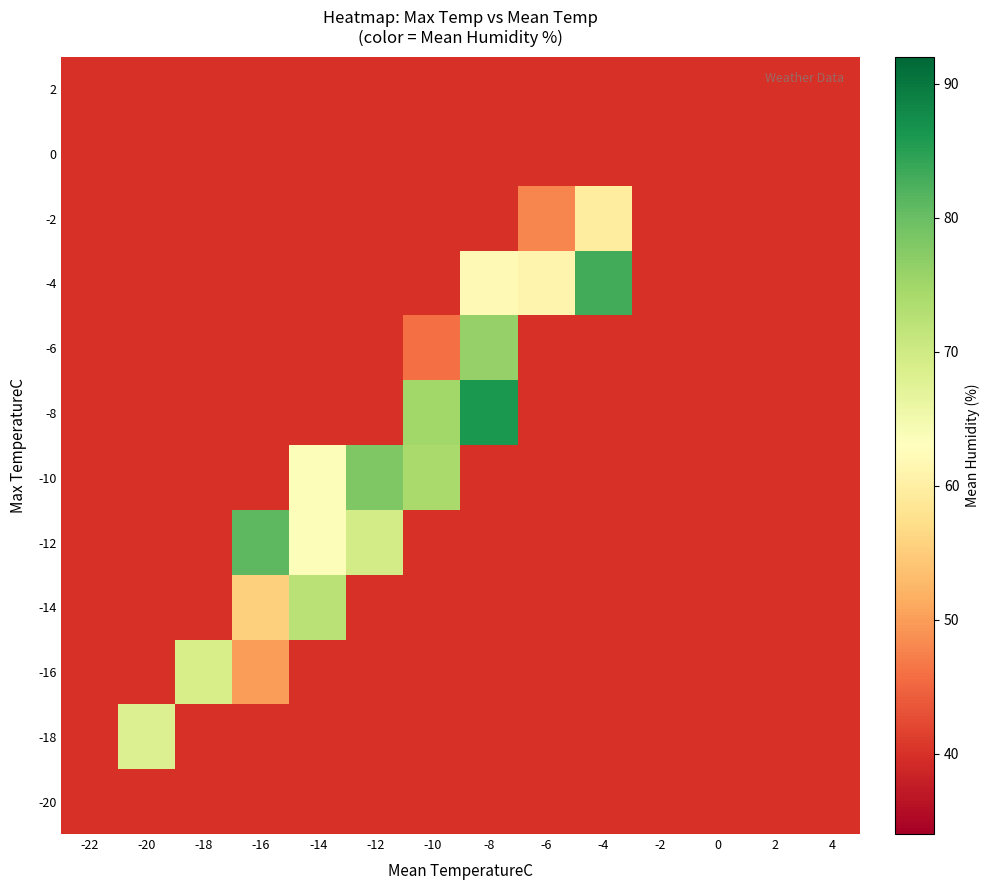

Reading left to right, list all the values displayed in this chart.

-20: -22=40.0	-20=40.0	-18=40.0	-16=40.0	-14=40.0	-12=40.0	-10=40.0	-8=40.0	-6=40.0	-4=40.0	-2=40.0	0=40.0	2=40.0	4=40.0
-18: -22=40.0	-20=68.0	-18=40.0	-16=40.0	-14=40.0	-12=40.0	-10=40.0	-8=40.0	-6=40.0	-4=40.0	-2=40.0	0=40.0	2=40.0	4=40.0
-16: -22=40.0	-20=40.0	-18=69.0	-16=50.0	-14=40.0	-12=40.0	-10=40.0	-8=40.0	-6=40.0	-4=40.0	-2=40.0	0=40.0	2=40.0	4=40.0
-14: -22=40.0	-20=40.0	-18=40.0	-16=55.5	-14=72.3	-12=40.0	-10=40.0	-8=40.0	-6=40.0	-4=40.0	-2=40.0	0=40.0	2=40.0	4=40.0
-12: -22=40.0	-20=40.0	-18=40.0	-16=81.0	-14=63.5	-12=69.5	-10=40.0	-8=40.0	-6=40.0	-4=40.0	-2=40.0	0=40.0	2=40.0	4=40.0
-10: -22=40.0	-20=40.0	-18=40.0	-16=40.0	-14=63.7	-12=78.0	-10=74.2	-8=40.0	-6=40.0	-4=40.0	-2=40.0	0=40.0	2=40.0	4=40.0
-8: -22=40.0	-20=40.0	-18=40.0	-16=40.0	-14=40.0	-12=40.0	-10=75.0	-8=86.0	-6=40.0	-4=40.0	-2=40.0	0=40.0	2=40.0	4=40.0
-6: -22=40.0	-20=40.0	-18=40.0	-16=40.0	-14=40.0	-12=40.0	-10=46.0	-8=76.0	-6=40.0	-4=40.0	-2=40.0	0=40.0	2=40.0	4=40.0
-4: -22=40.0	-20=40.0	-18=40.0	-16=40.0	-14=40.0	-12=40.0	-10=40.0	-8=62.0	-6=61.0	-4=83.0	-2=40.0	0=40.0	2=40.0	4=40.0
-2: -22=40.0	-20=40.0	-18=40.0	-16=40.0	-14=40.0	-12=40.0	-10=40.0	-8=40.0	-6=48.0	-4=59.5	-2=40.0	0=40.0	2=40.0	4=40.0
0: -22=40.0	-20=40.0	-18=40.0	-16=40.0	-14=40.0	-12=40.0	-10=40.0	-8=40.0	-6=40.0	-4=40.0	-2=40.0	0=40.0	2=40.0	4=40.0
2: -22=40.0	-20=40.0	-18=40.0	-16=40.0	-14=40.0	-12=40.0	-10=40.0	-8=40.0	-6=40.0	-4=40.0	-2=40.0	0=40.0	2=40.0	4=40.0